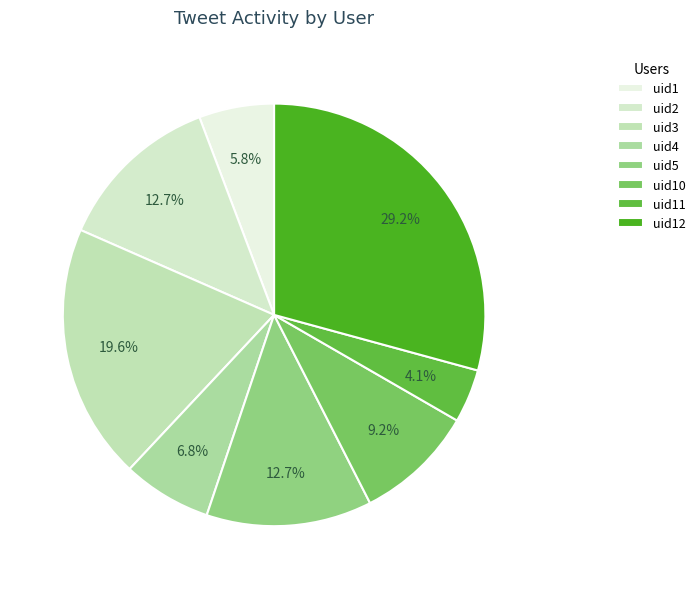

To the nearest percent, what percentage of the pie is uid3?

20%